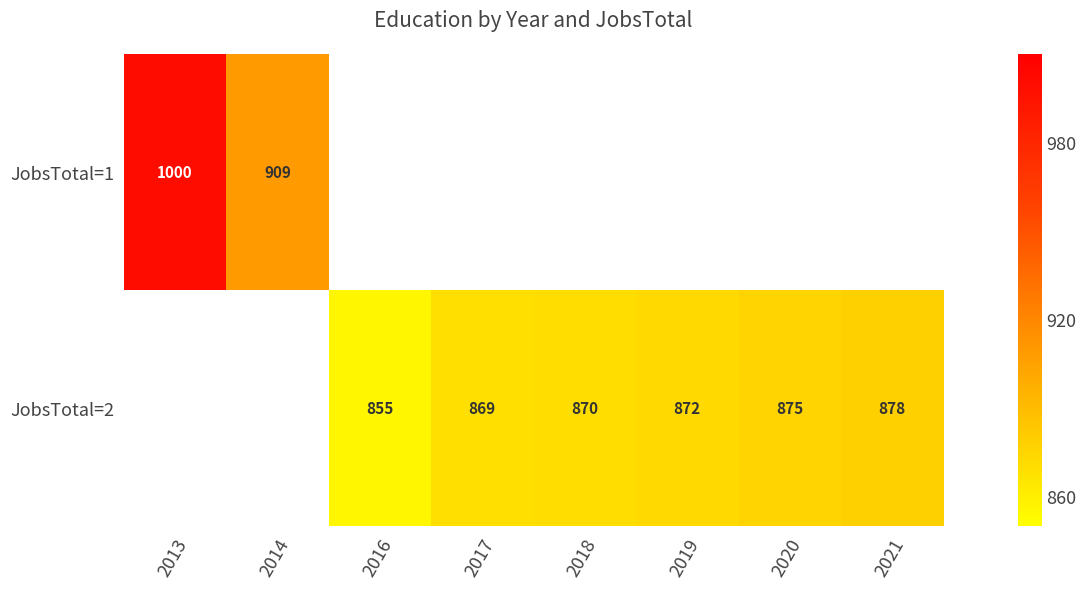

True or false: JobsTotal=2 has a value of 539 at 2018.

False